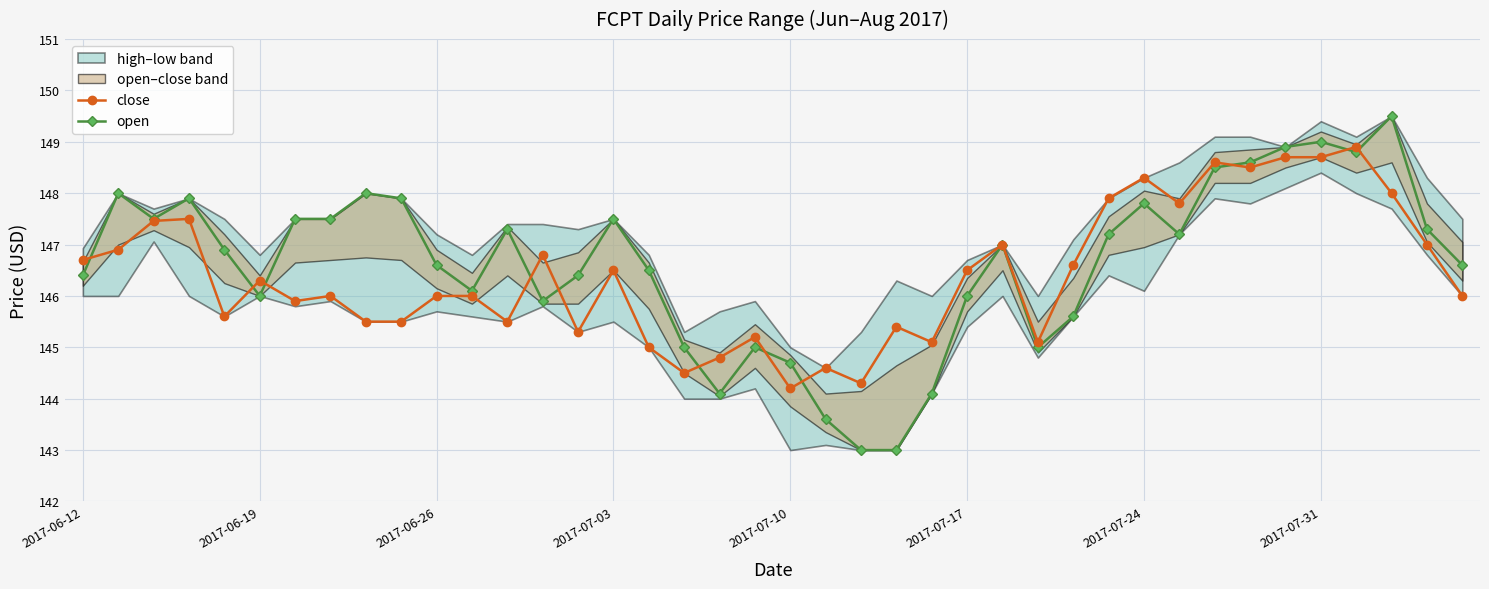

True or false: open has a value of 250.2 at 22.

False